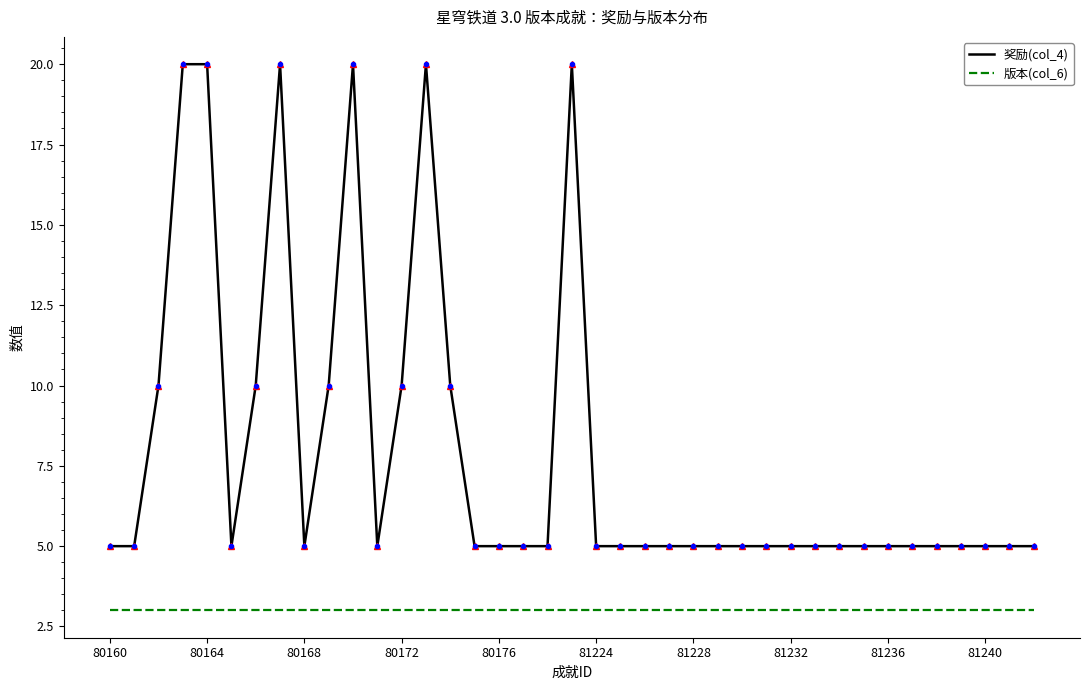

Rank the series by their maximum value, from lowest to highest.

版本(col_6), 奖励(col_4)